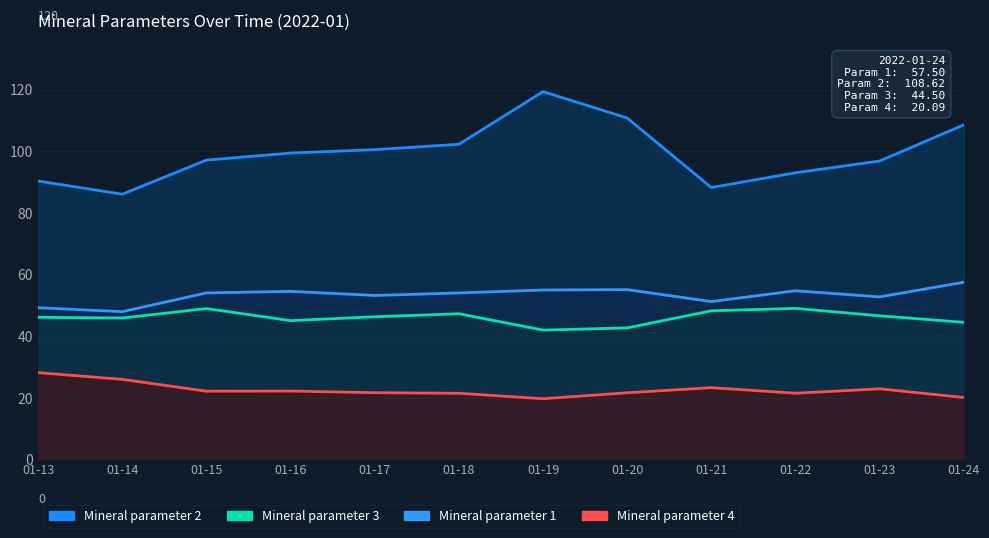

What is the approximate value of Mineral parameter 2 at 01-24?

108.6